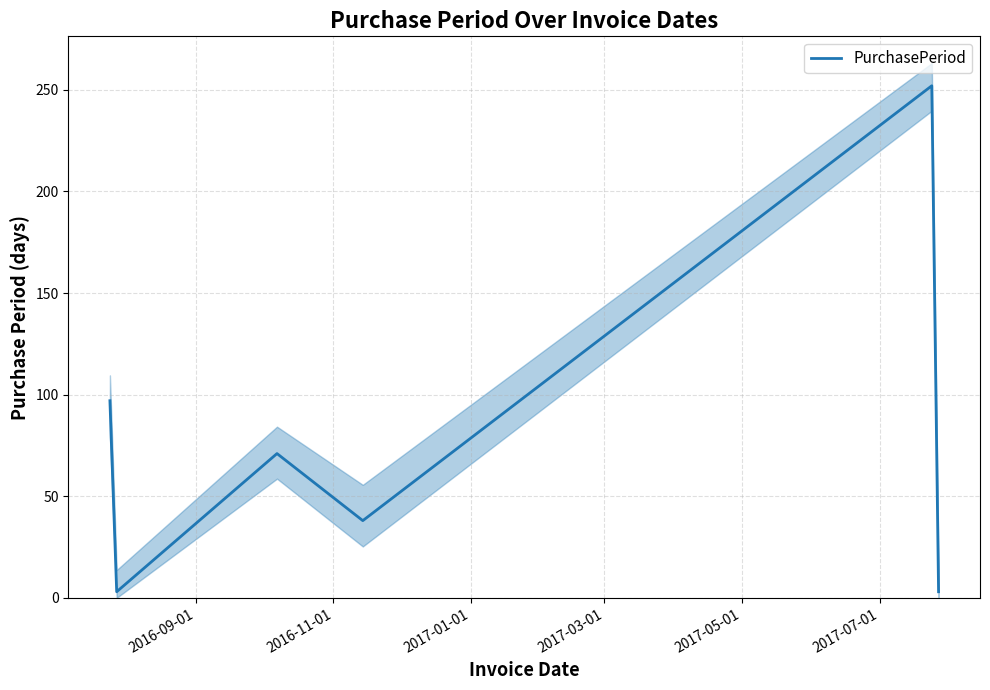

How many points are lower than both their immediate neighbors (excluding endpoints)?

2